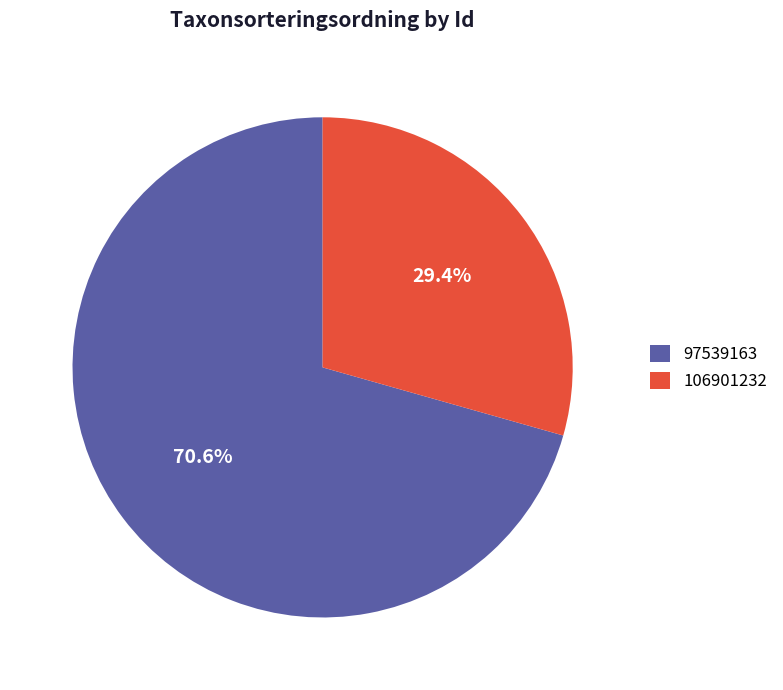

Count the number of slices in the pie.

2